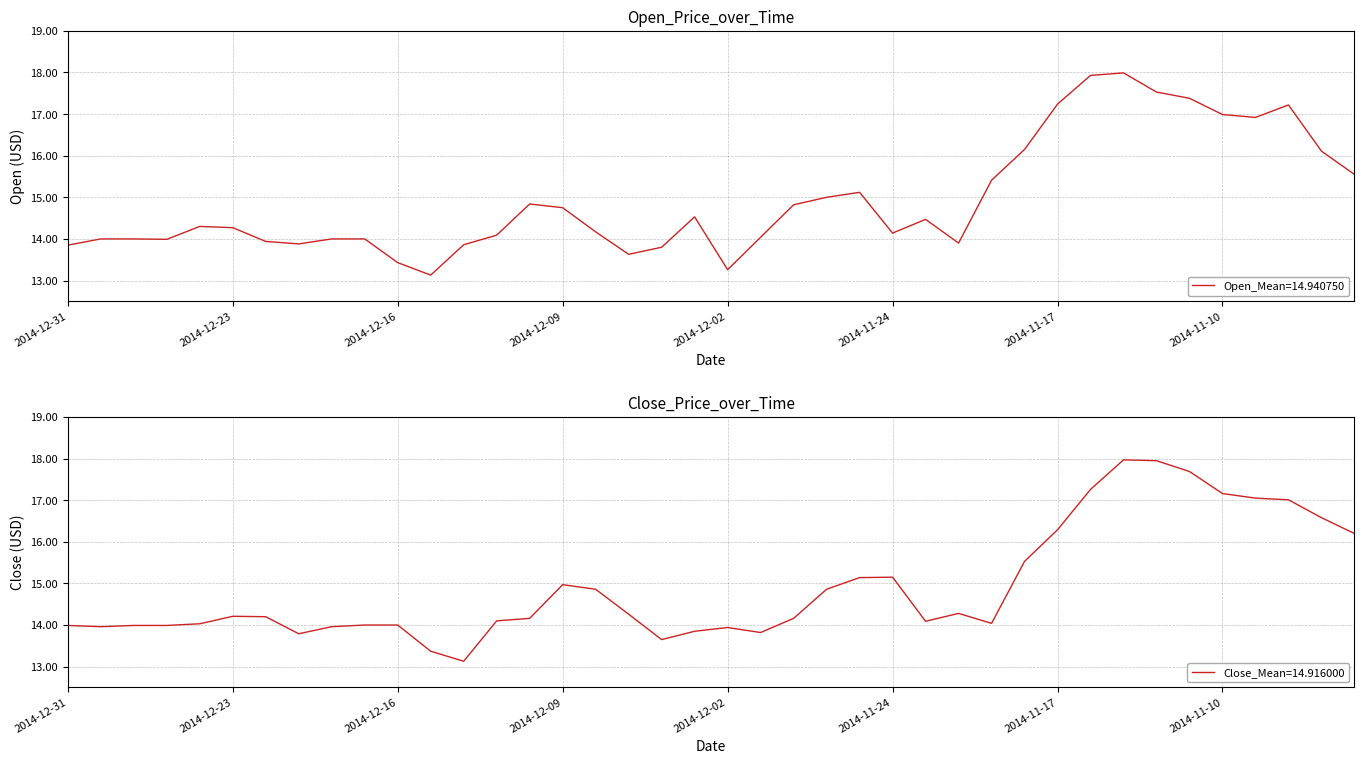

What is the highest value of the Close series?

18.0